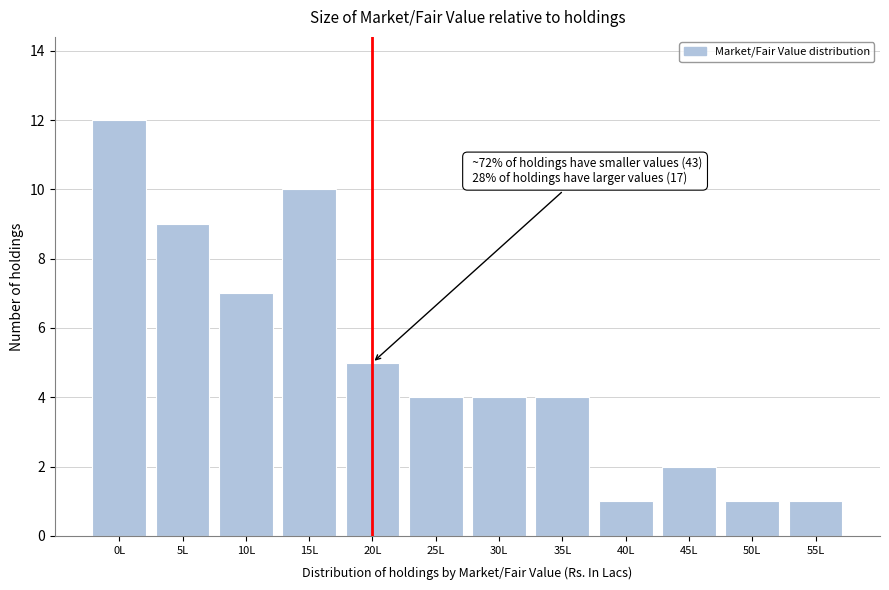

Reading left to right, what are all the values shown in this chart?

0L=12	5L=9	10L=7	15L=10	20L=5	25L=4	30L=4	35L=4	40L=1	45L=2	50L=1	55L=1